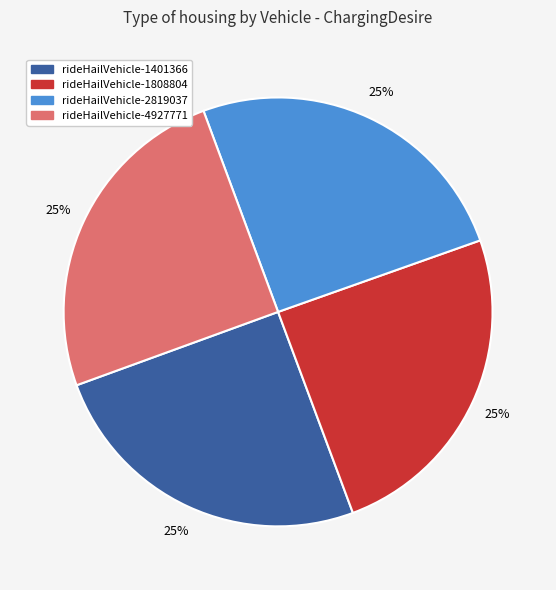

How many slices are in this pie chart?

4